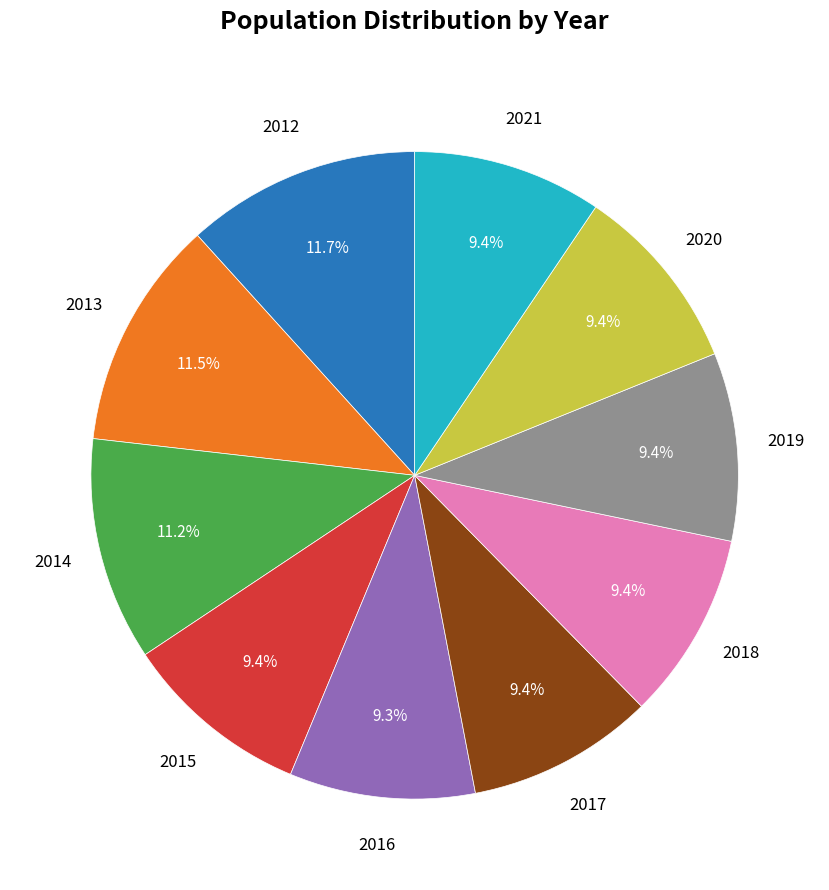

Is there any slice that represents more than half of the pie?

No